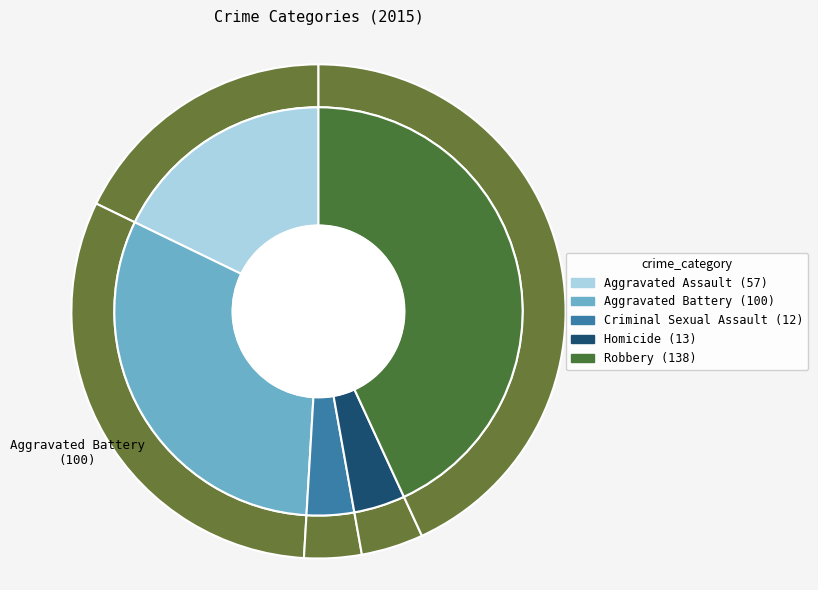

To the nearest percent, what portion does Aggravated Assault represent?

18%